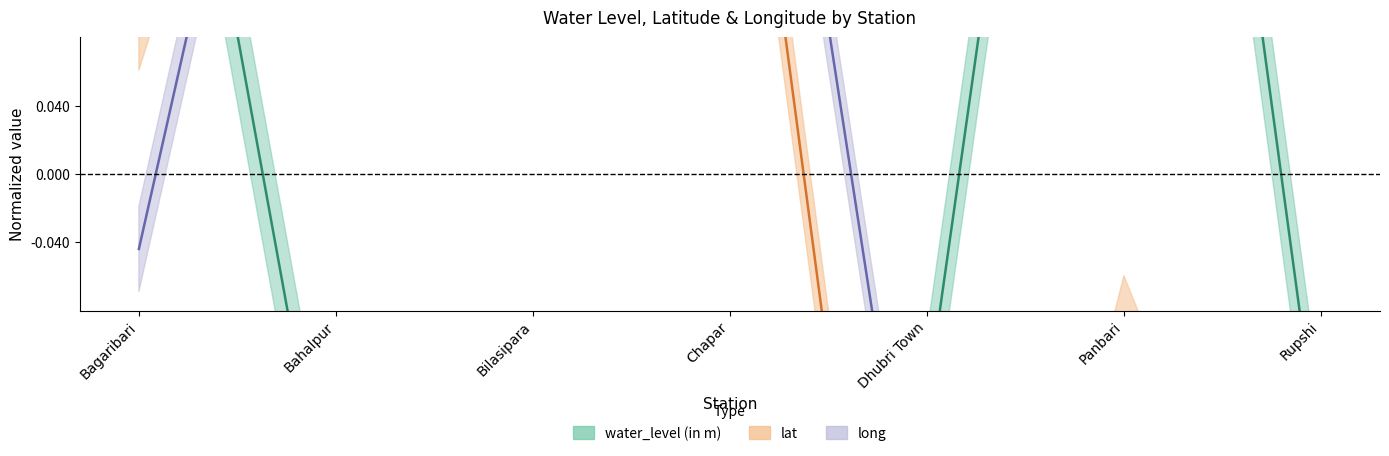

Is it true that long equals -0.0 at Bagaribari?

True